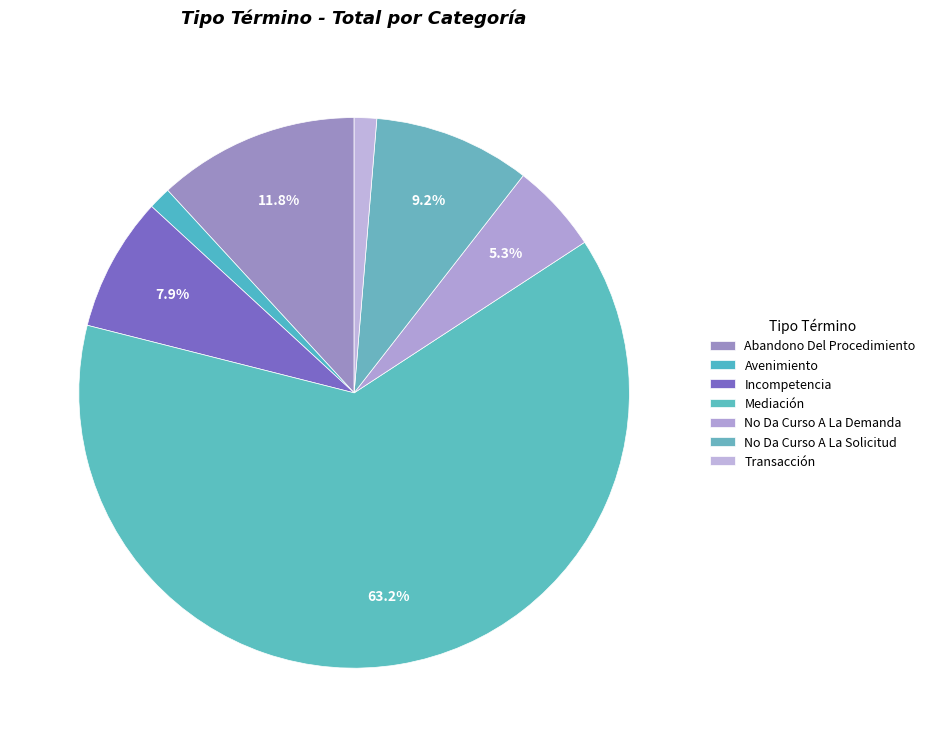

True or false: Avenimiento accounts for 13% of the total.

False